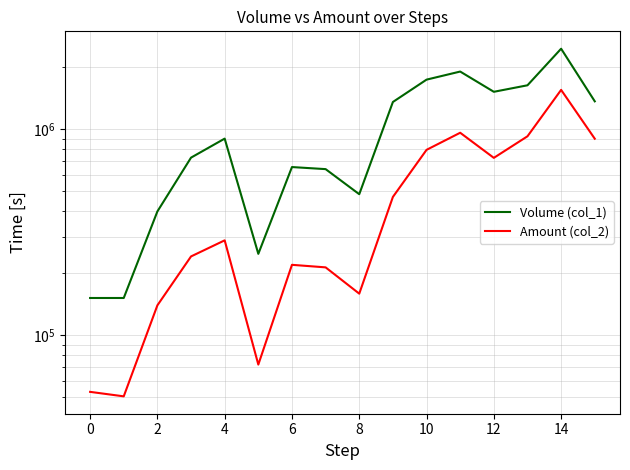

Reading left to right, extract all data points from this chart.

Volume (col_1): 152000	152000	400000	730000	903000	249000	657000	642000	485000	1360000	1746000	1911000	1524000	1639000	2467000	1370000
Amount (col_2): 53220	50620	140000	241900	289560	72200	220230	214060	159550	470460	796370	964150	728170	926710	1556910	901960